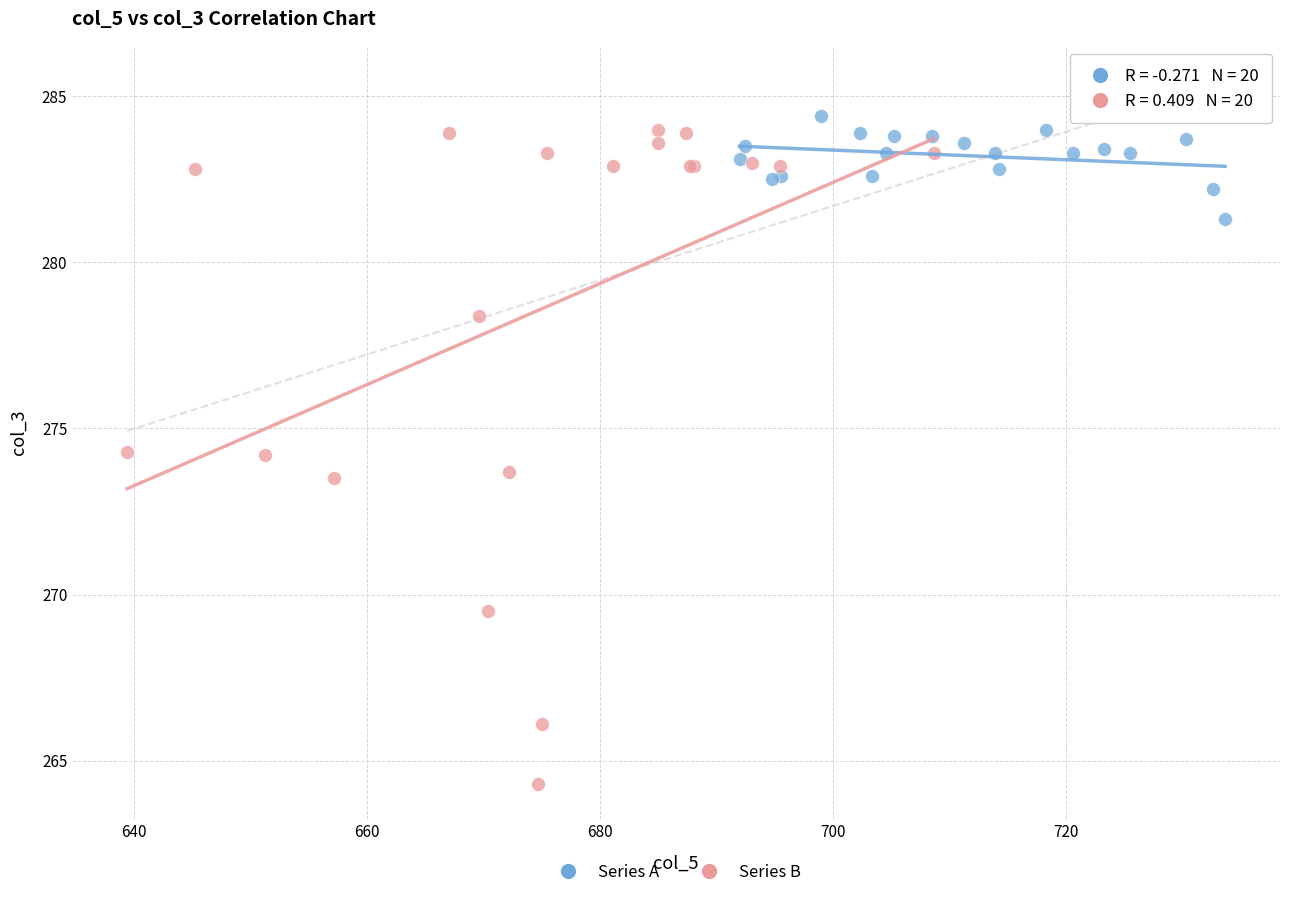

Which series contains the lowest Y value?

Series B